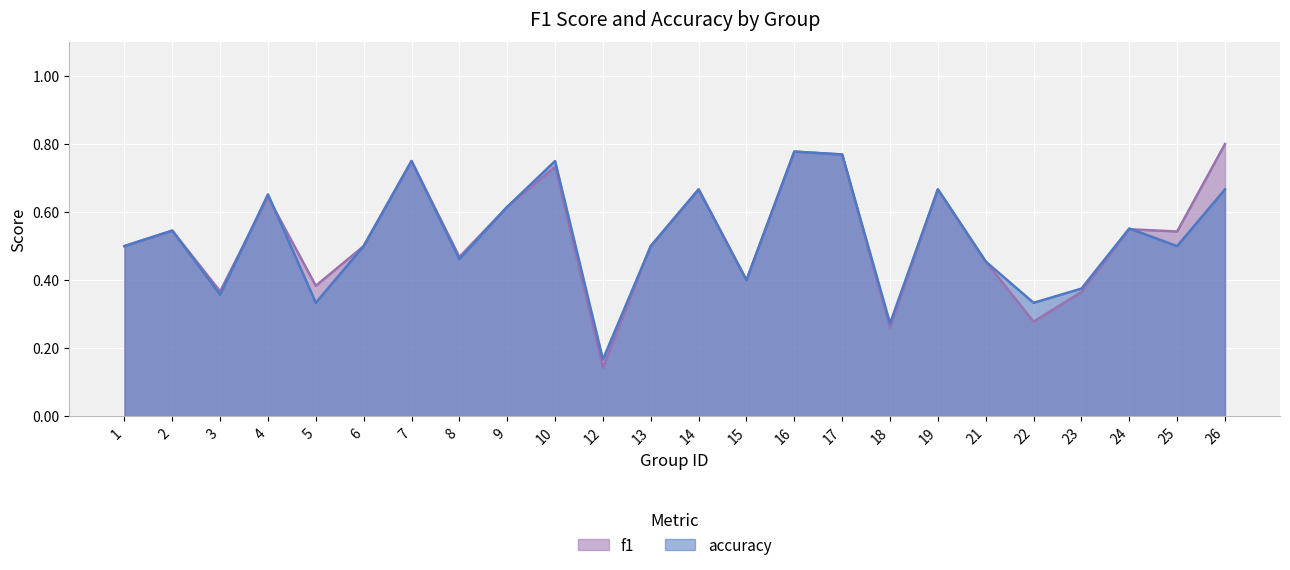

Count the number of categories in the chart.

24